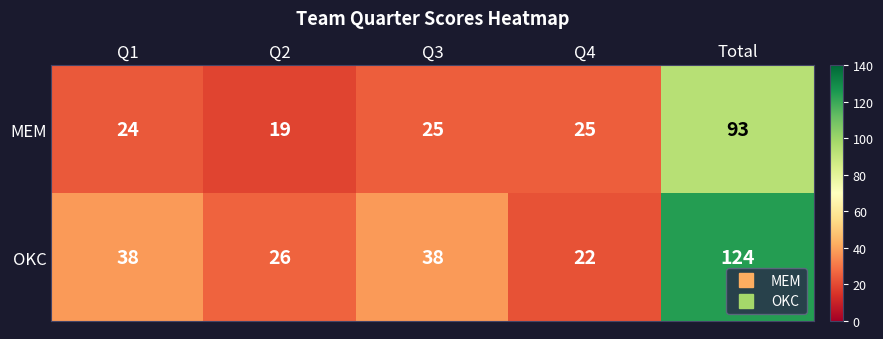

Read the MEM value at Q2.

19